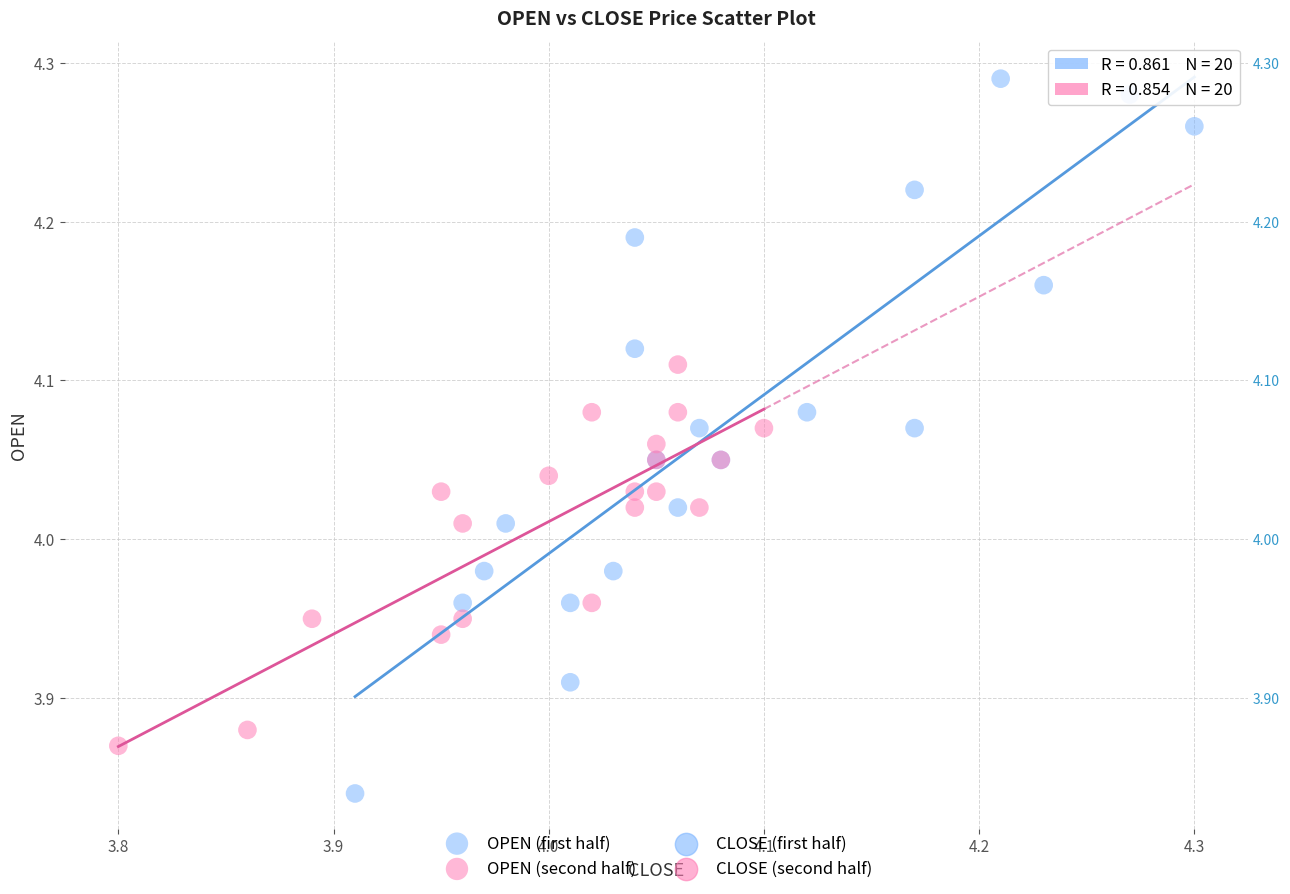

Which series contains the highest Y value?

OPEN (first half)